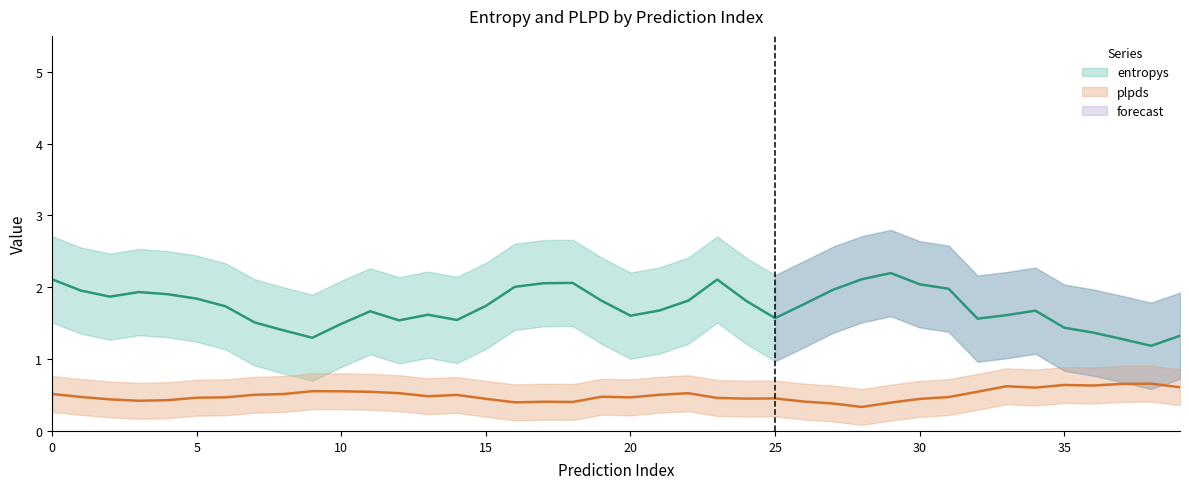

How many distinct data groups are displayed?

2